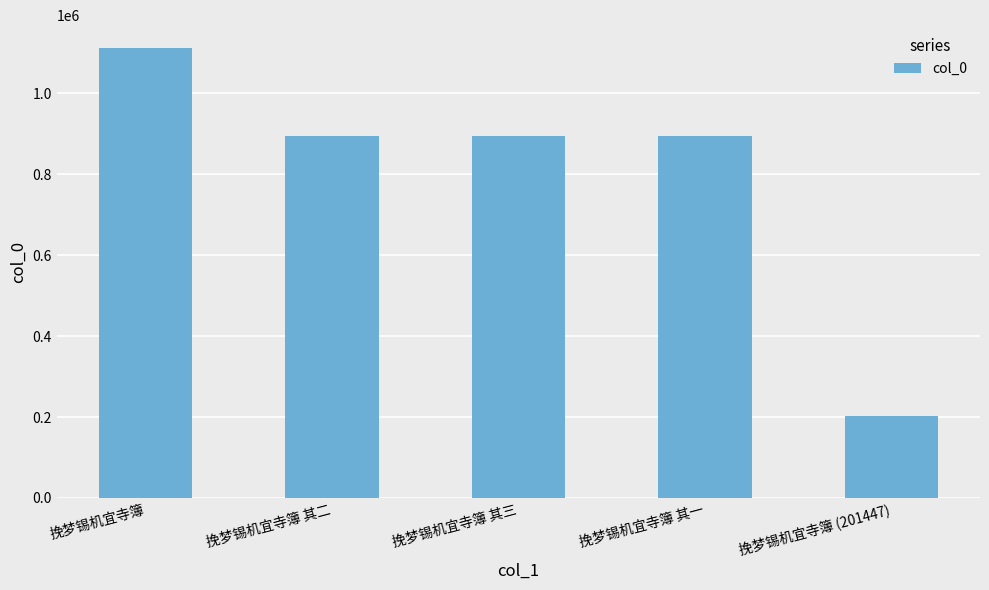

The value at 挽梦锡机宜寺簿 is 567766. True or false?

False